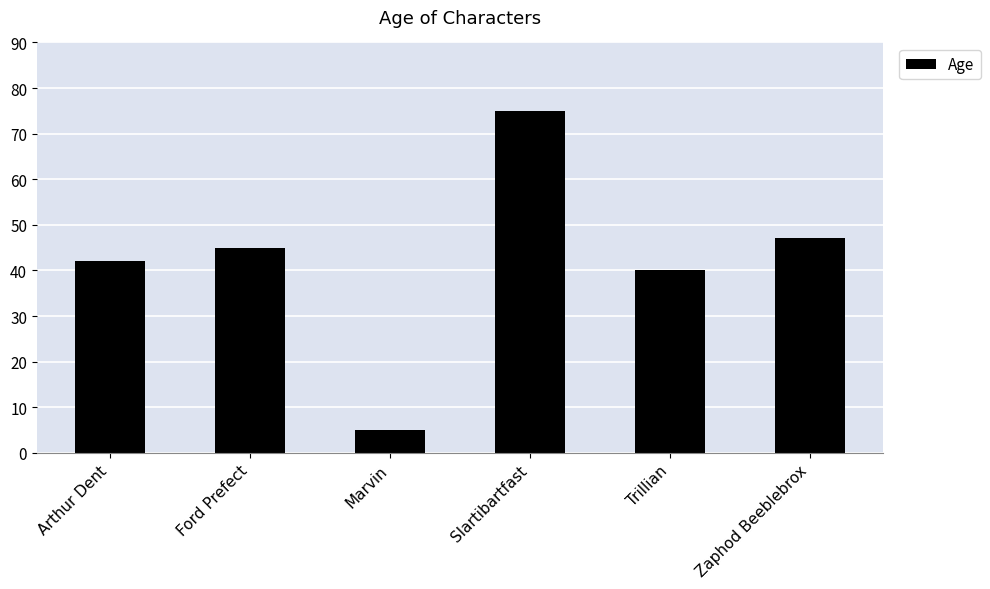

What is the label of the 6th bar from the right?

Arthur Dent